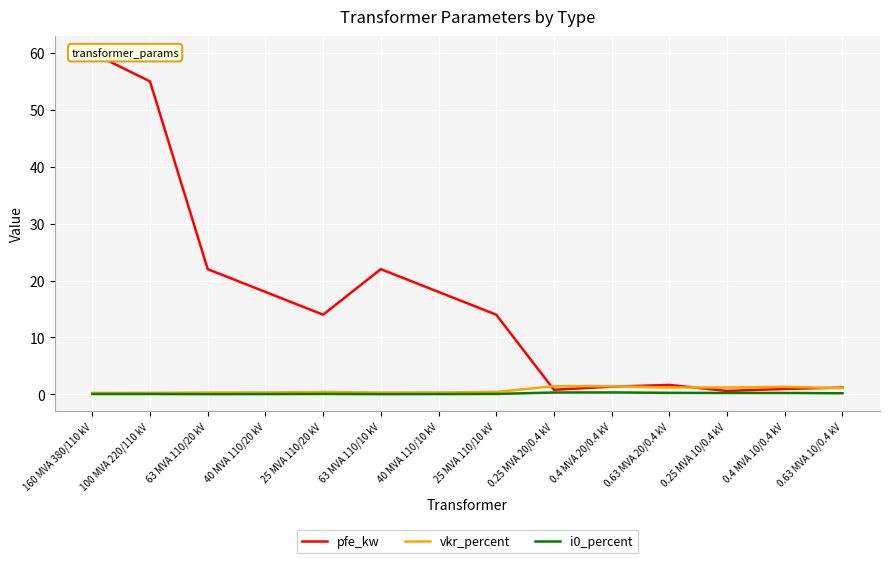

What are all the series names shown in the legend?

pfe_kw, vkr_percent, i0_percent